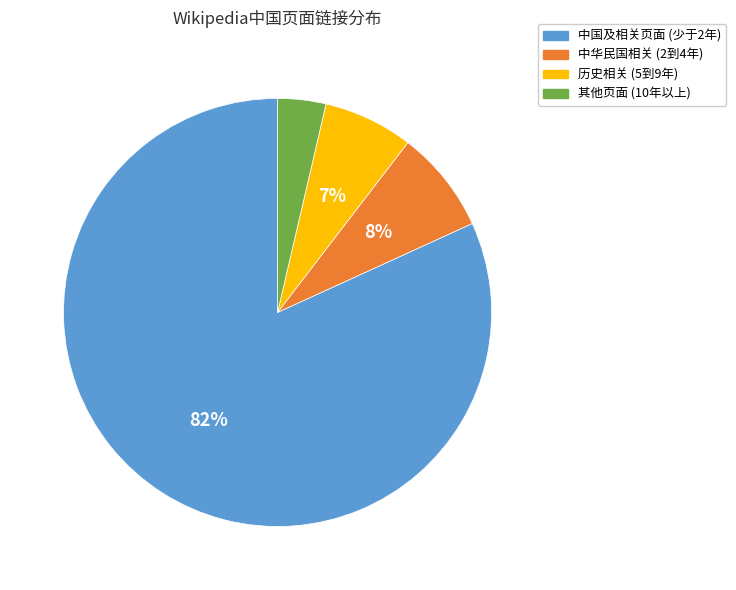

Does any single category account for the majority?

Yes